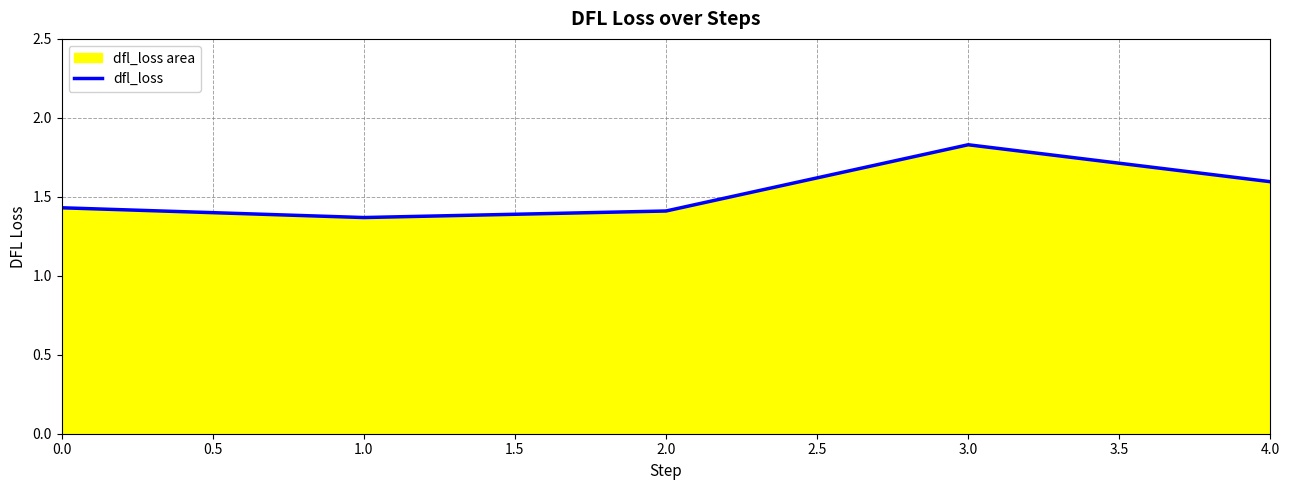

What position from the left is 1.0?

2